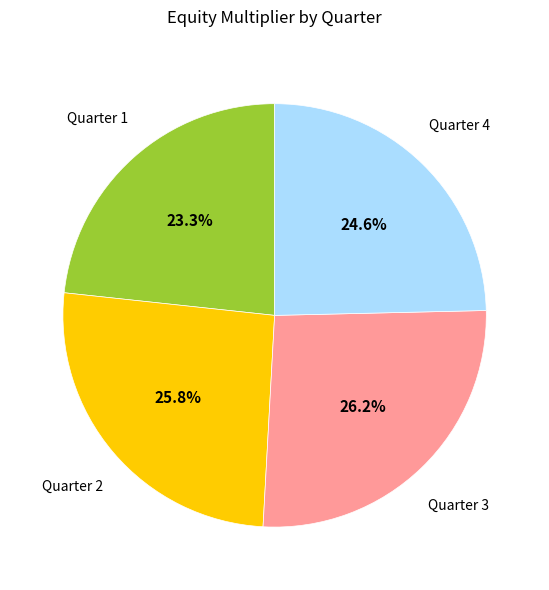

How much of the chart is everything except Quarter 1?

76.7%